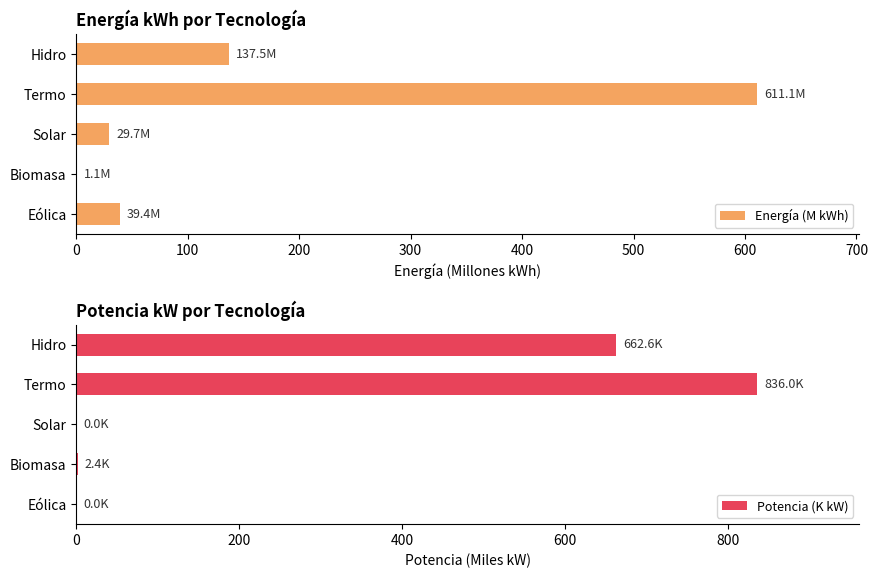

Reading right to left, extract all data points from this chart.

Energía (M kWh): 137.5	611.1	29.7	1.1	39.4
Potencia (K kW): 662.6	836.0	0.0	2.4	0.0